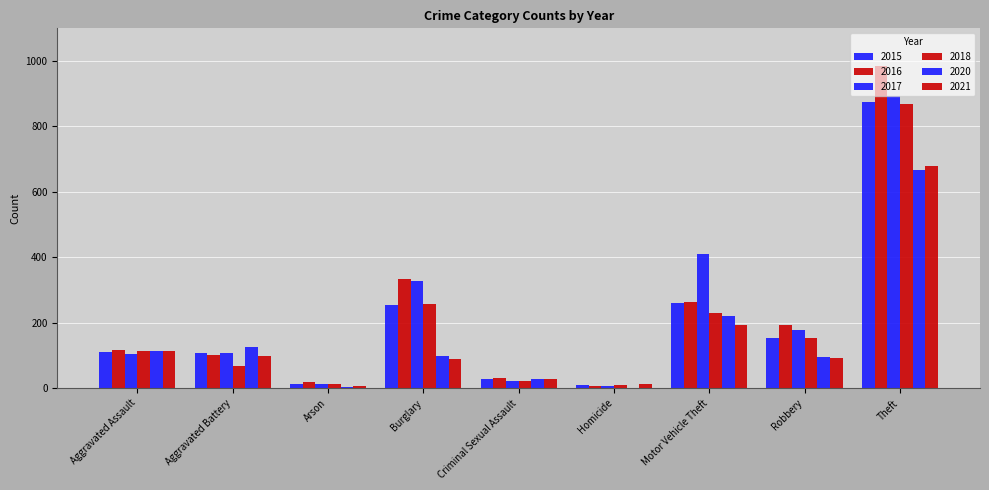

What is the difference between the maximum and minimum values in the 2018 series?

858